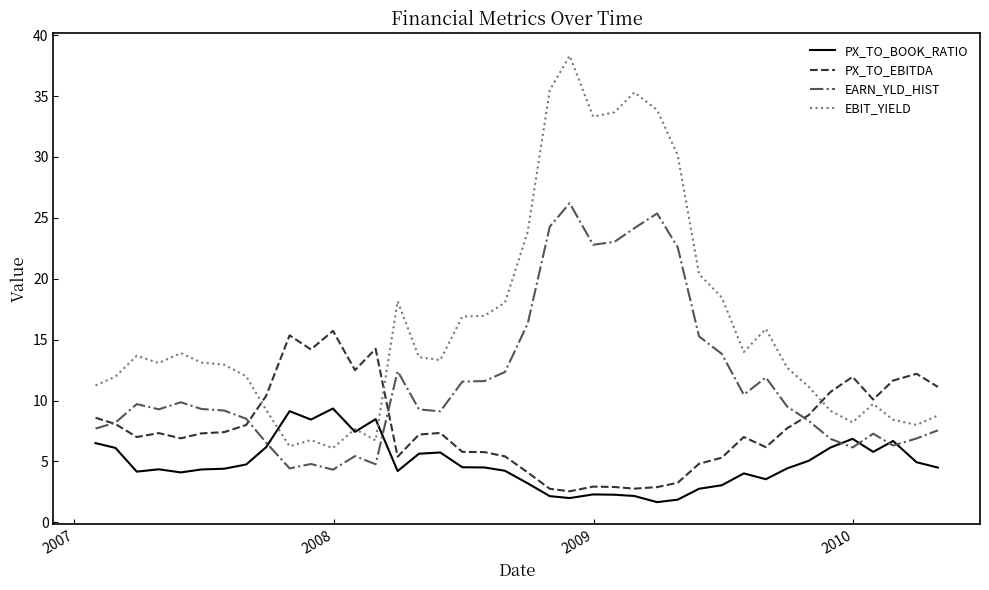

List the series in order of their overall mean, highest first.

EBIT_YIELD, EARN_YLD_HIST, PX_TO_EBITDA, PX_TO_BOOK_RATIO